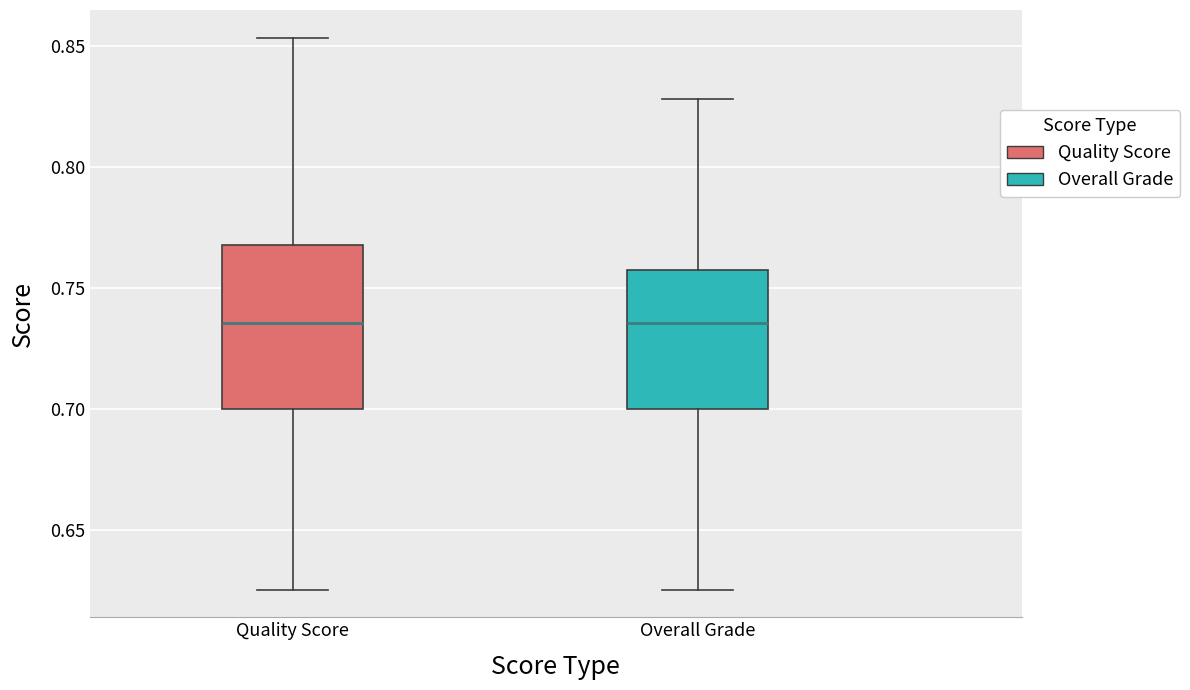

Reading left to right, read every box against the y-axis: the position of its median line, the range the box covers, and the ends of its whiskers. The values are not printed on the chart, so give them approximately, as read against the axis.

Quality Score: median 0.735, box 0.700 to 0.770, whiskers 0.625 to 0.855
Overall Grade: median 0.735, box 0.700 to 0.760, whiskers 0.625 to 0.830